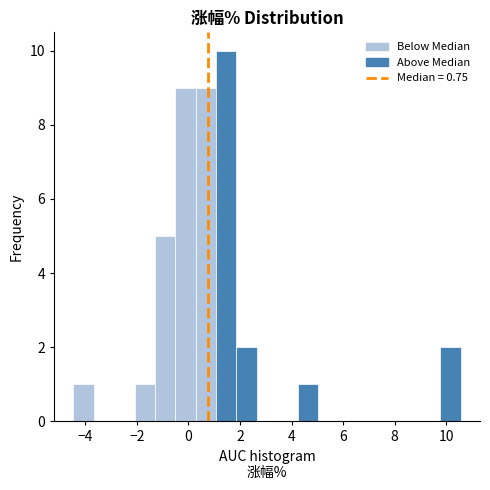

Around what value on the x-axis is the tallest bar? Give the approximate position of its centre, as read against the axis.

1.4